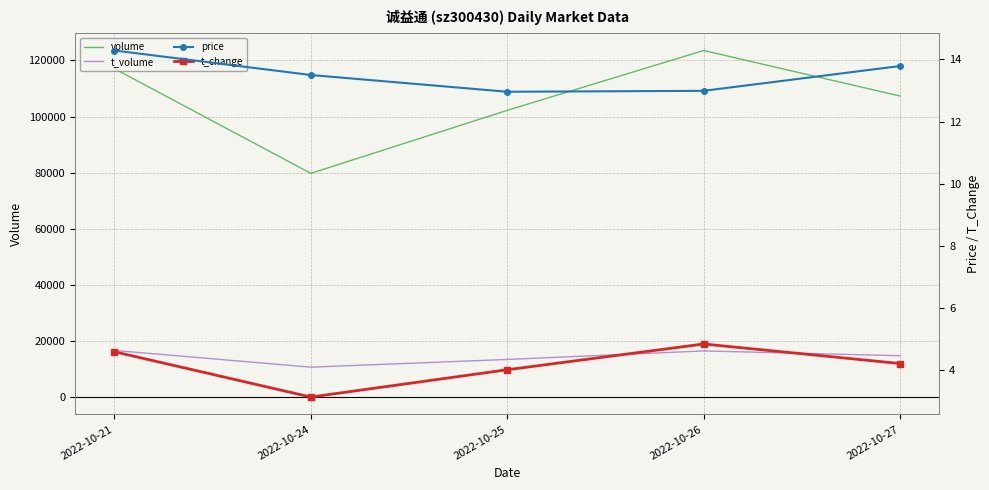

How many values in the volume series are below 107306?

2